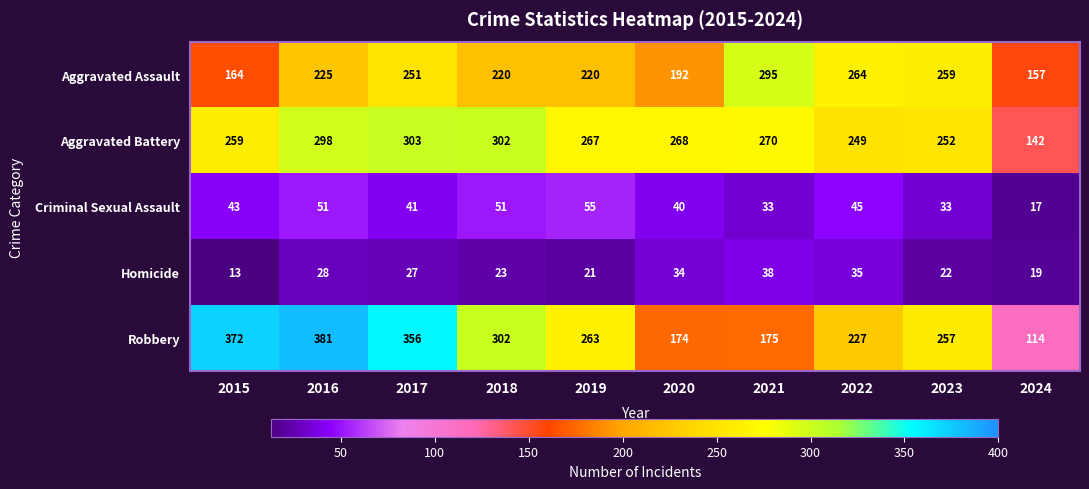

At how many categories does at least one series exceed 256?

9